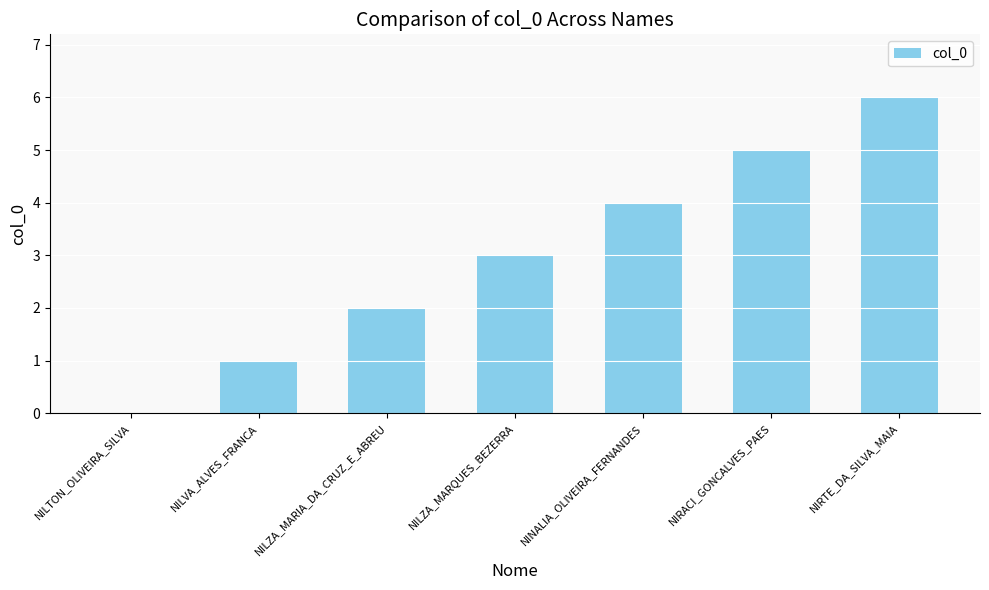

Reading right to left, what are all the values shown in this chart?

NIRTE_DA_SILVA_MAIA=6	NIRACI_GONCALVES_PAES=5	NINALIA_OLIVEIRA_FERNANDES=4	NILZA_MARQUES_BEZERRA=3	NILZA_MARIA_DA_CRUZ_E_ABREU=2	NILVA_ALVES_FRANCA=1	NILTON_OLIVEIRA_SILVA=0